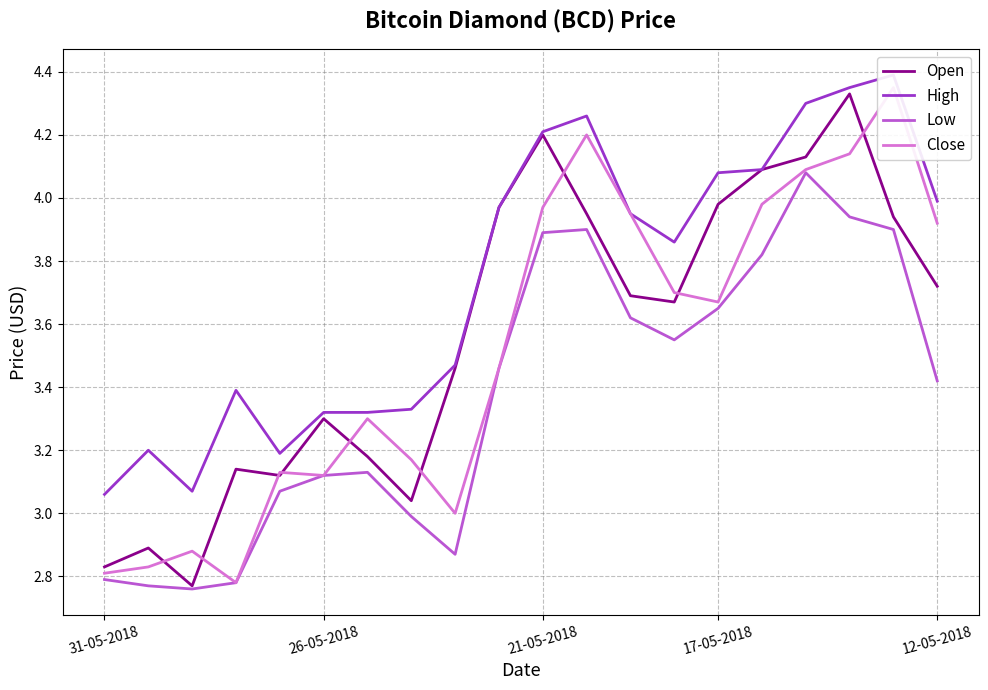

Is it true that Open equals 7.1 at 17-05-2018?

False